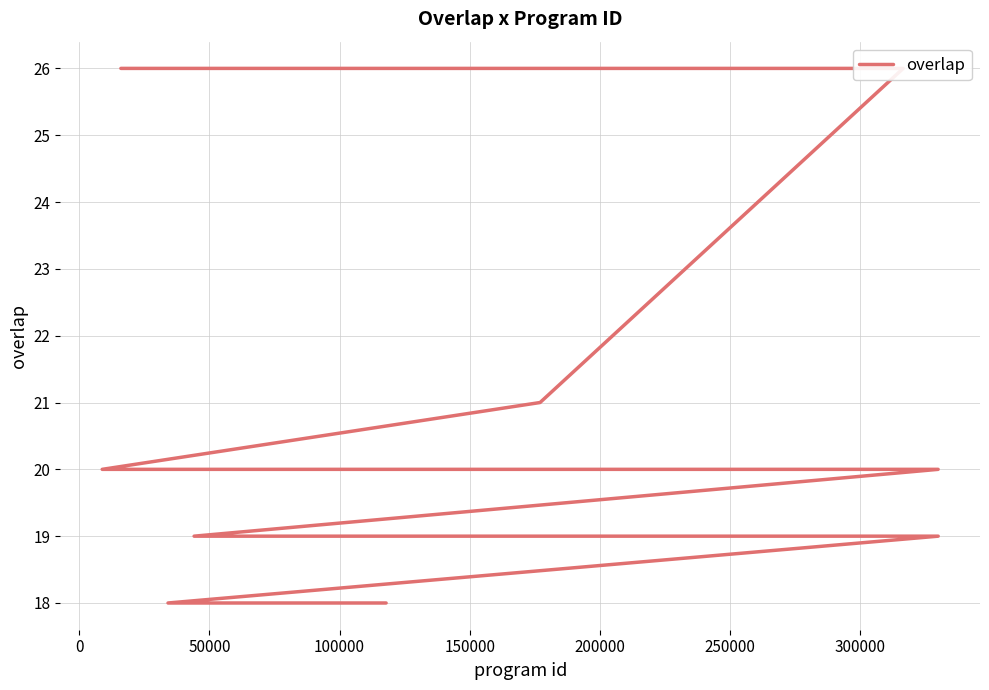

How many lines are shown in the chart?

1